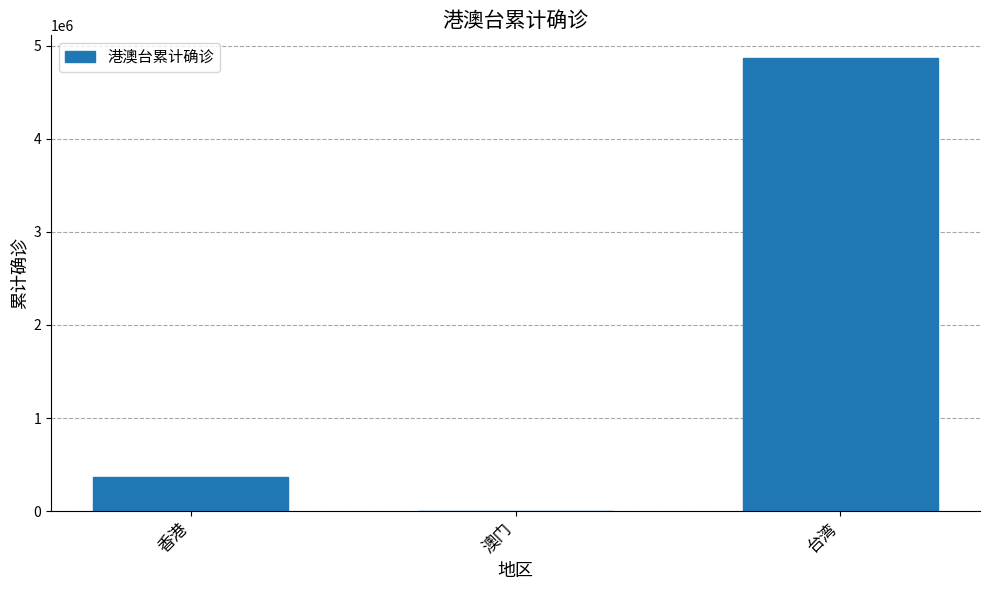

What is the sum of the values at 澳门 and 台湾?

4868557